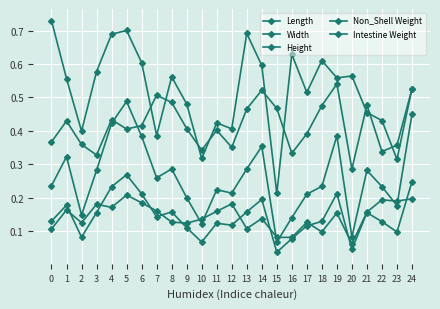

How many categories are shown in the chart?

25